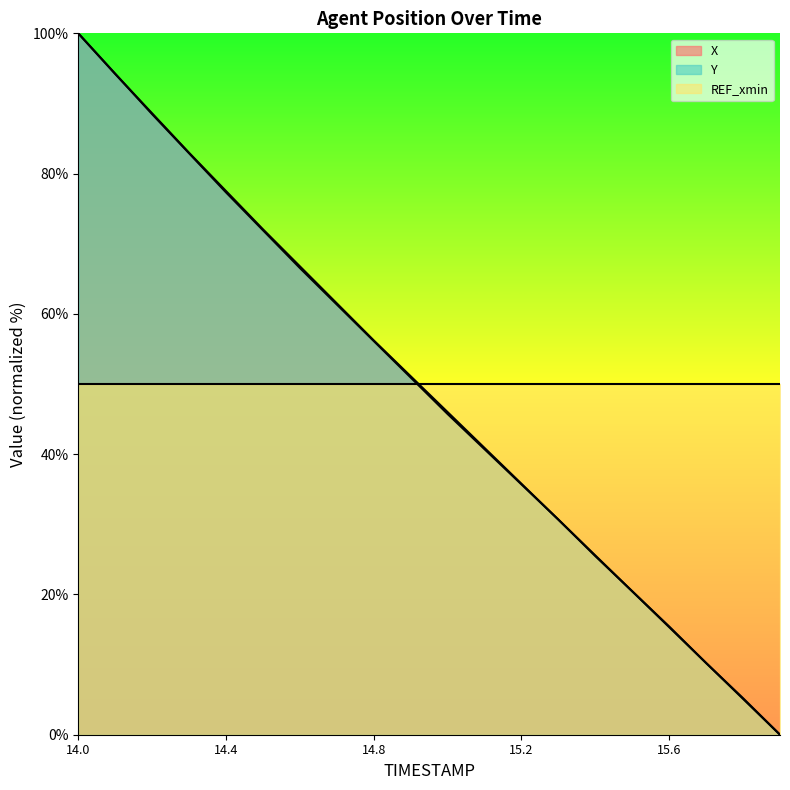

How many intersections are there between X and REF_xmin?

1